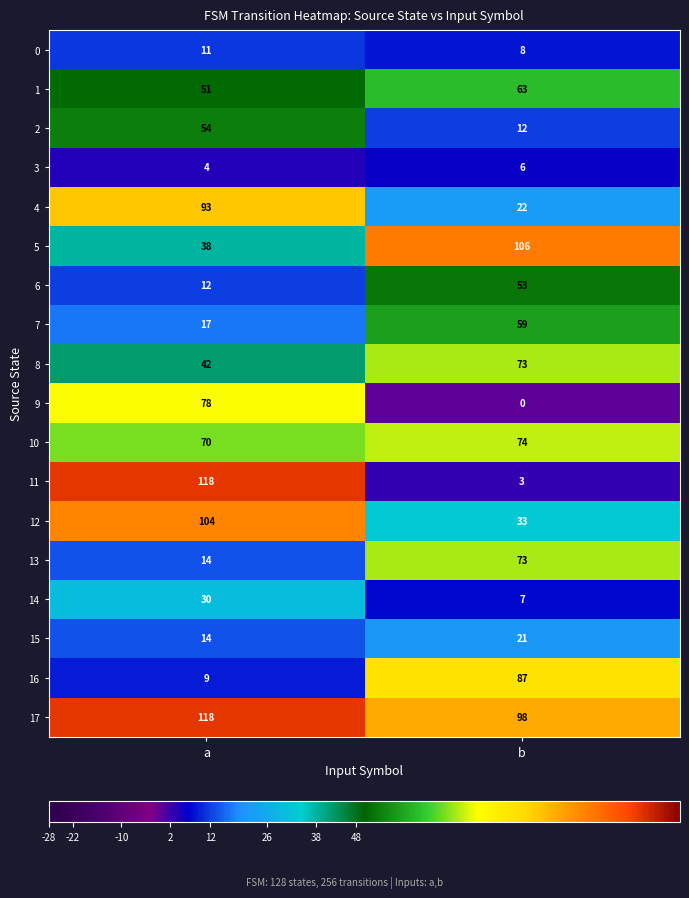

Which series has the widest spread of values?

11